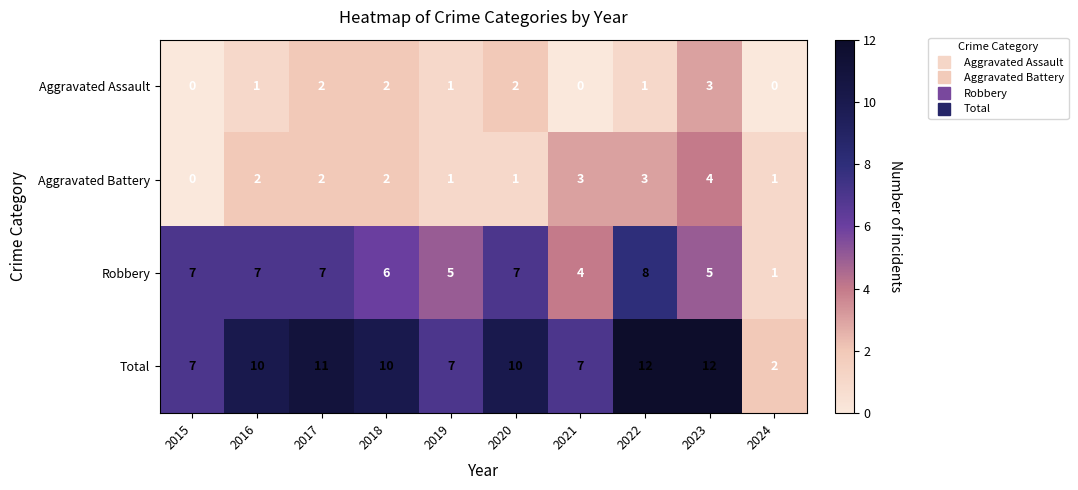

Is the value of Aggravated Battery at 2020 greater than the value of Robbery at 2015?

No